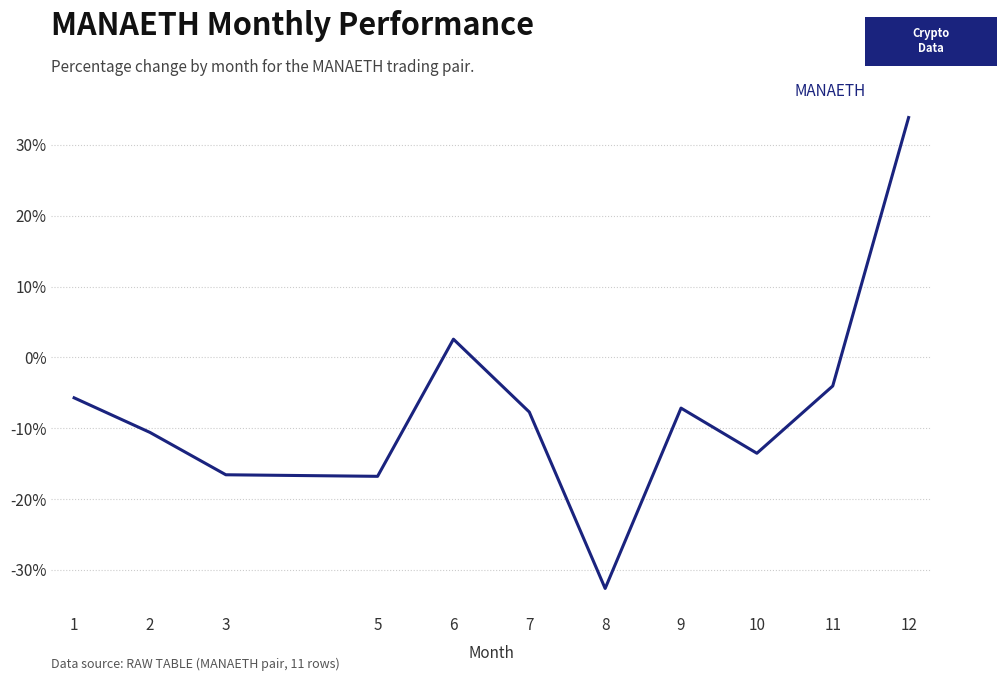

The value at 10 is -13.5. True or false?

True